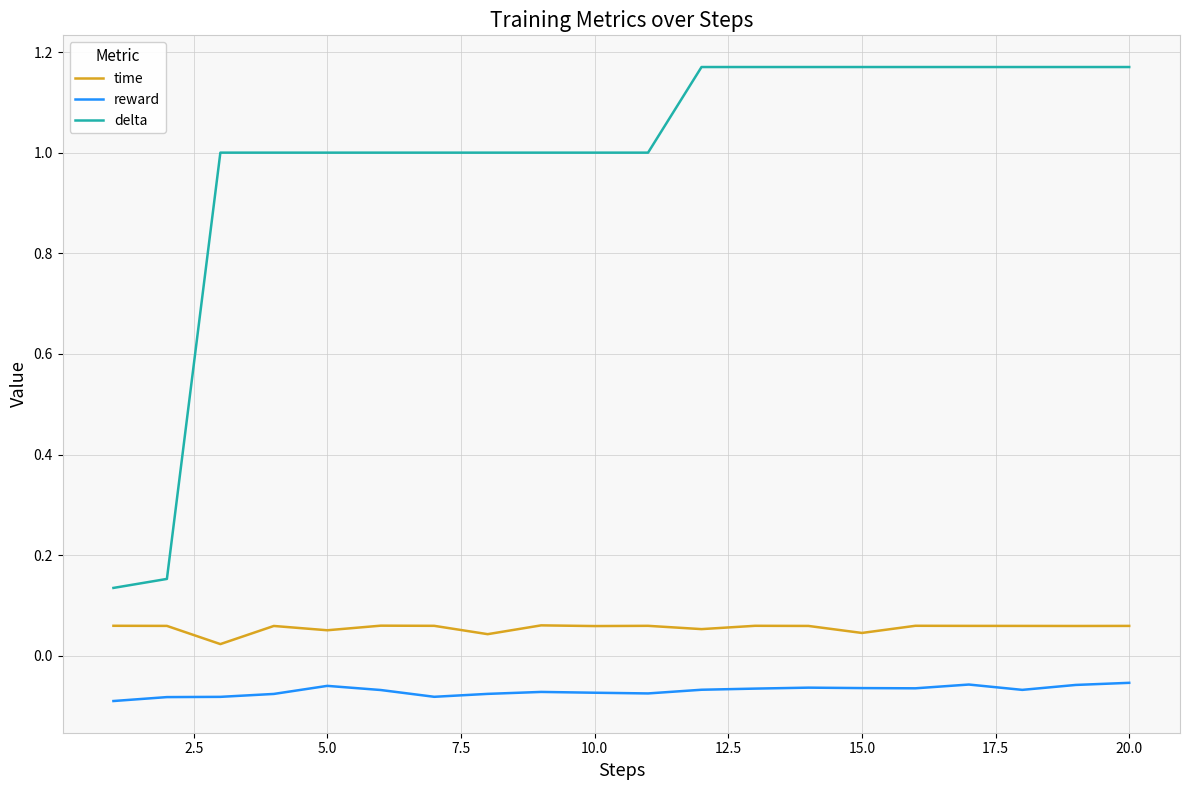

Which series has the largest total across all categories?

delta